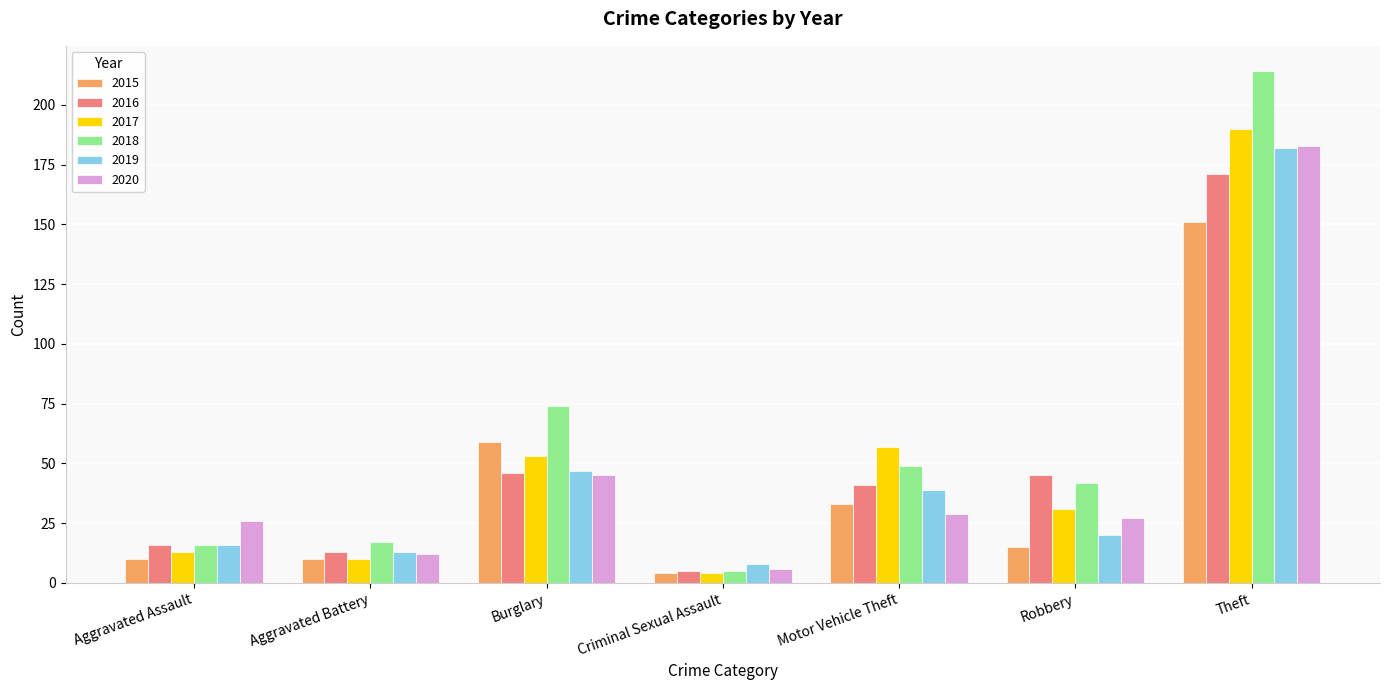

What is the label of the 4th bar from the right?

Criminal Sexual Assault